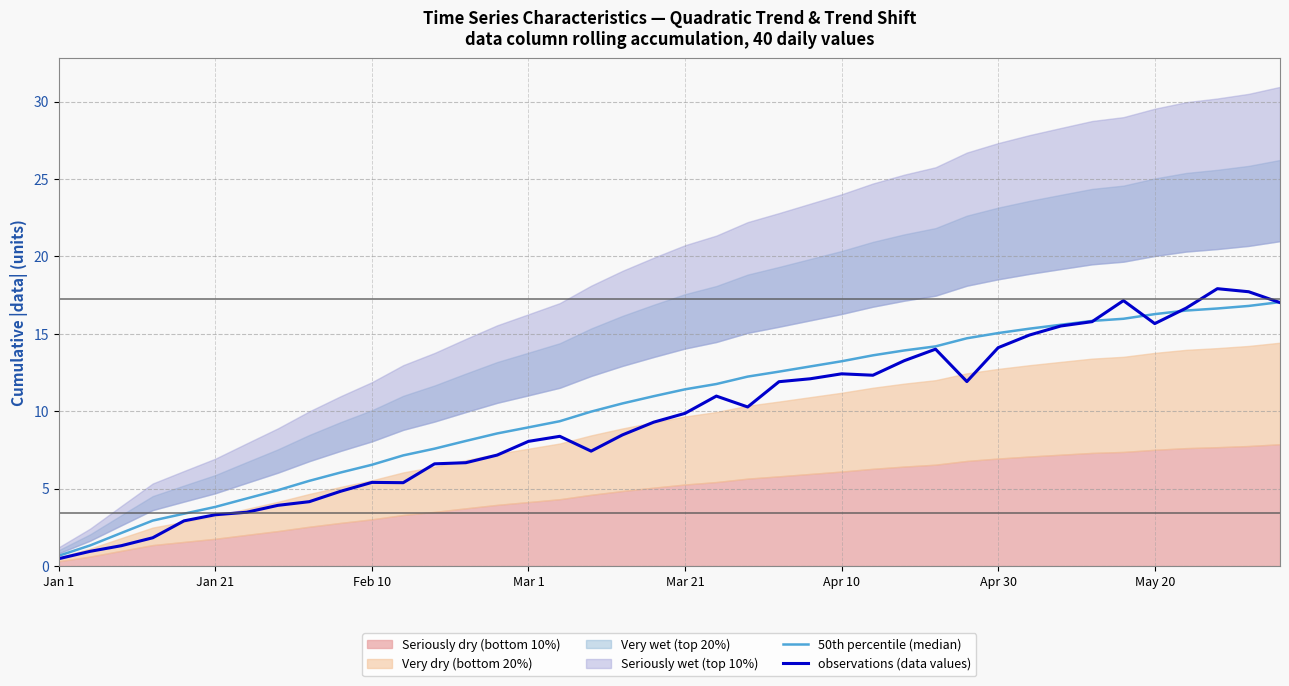

Read the observations (data values) value at 14.

7.2